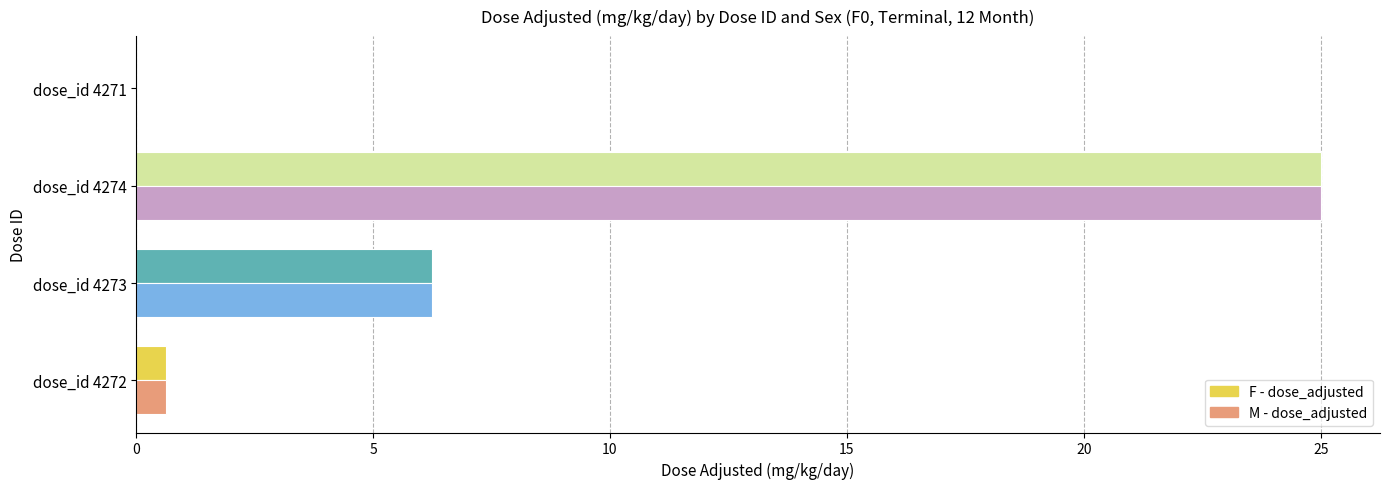

The M - dose_adjusted series shows 0.0 at dose_id 4271. True or false?

True